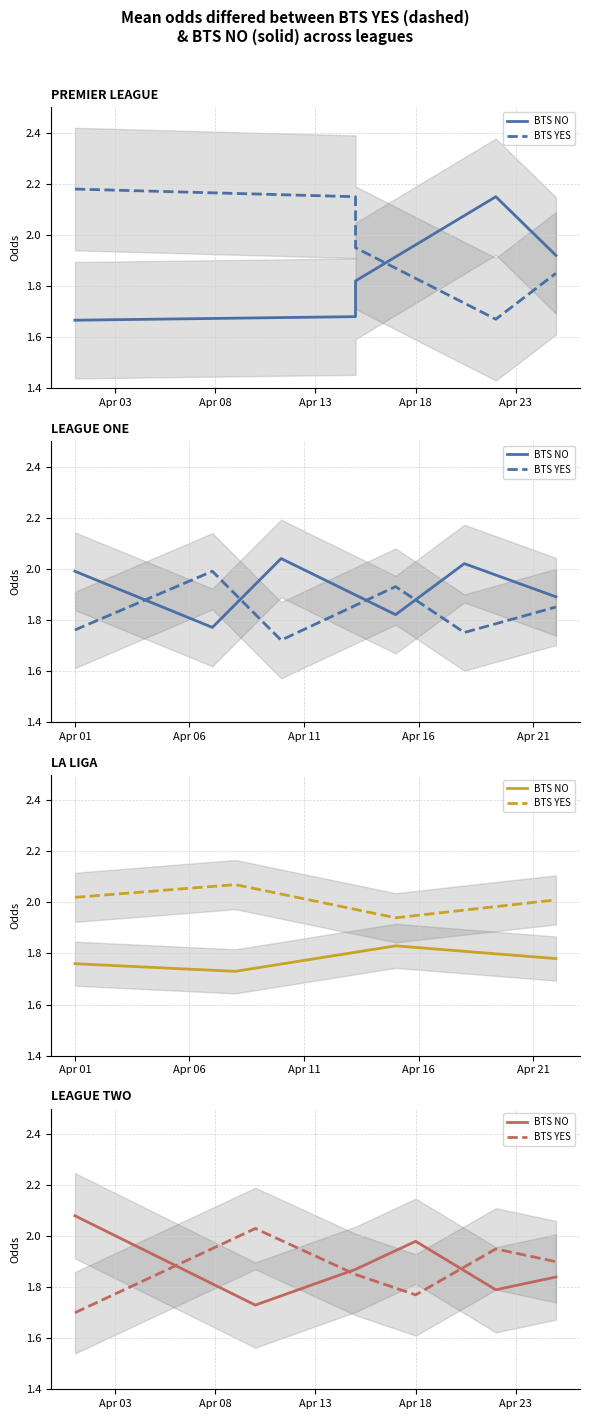

Between Apr 03 and Apr 18, which series saw the biggest shift?

BTS NO